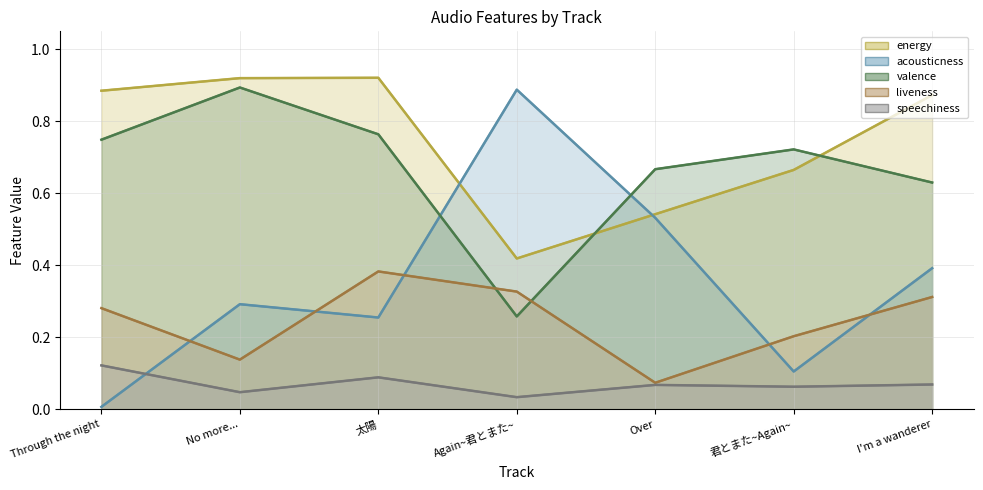

The value of liveness at Through the night is 0.5. True or false?

False